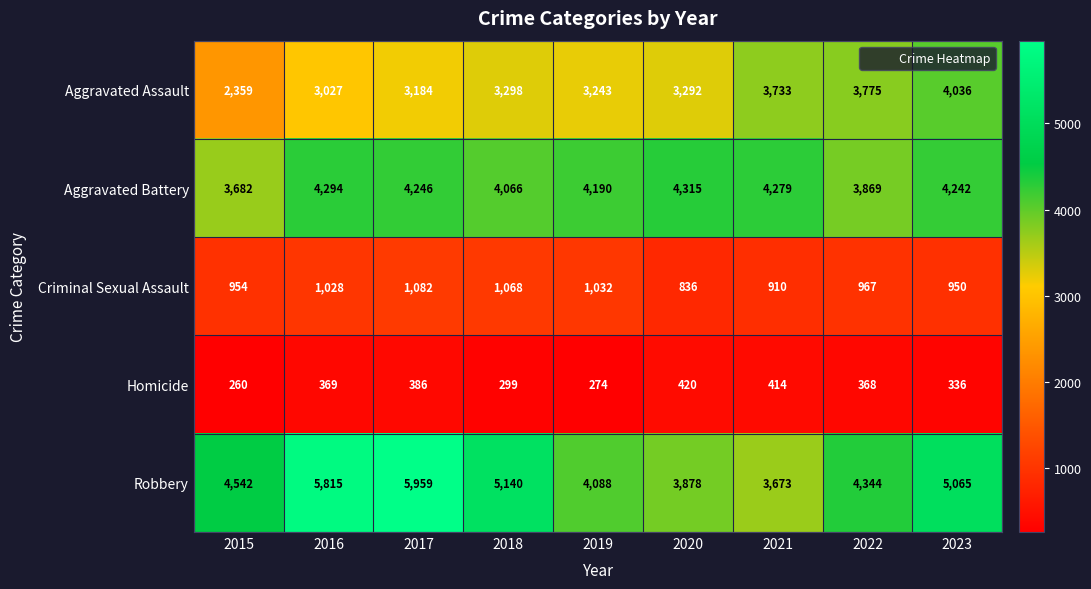

What is the total value across all series at 2017?

14857